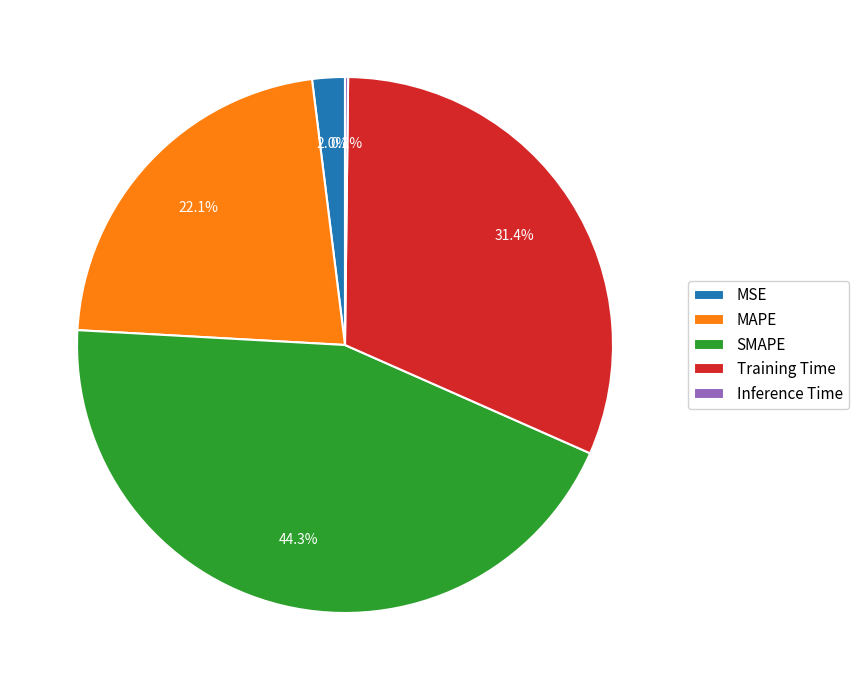

To the nearest percent, what portion does Training Time represent?

31%